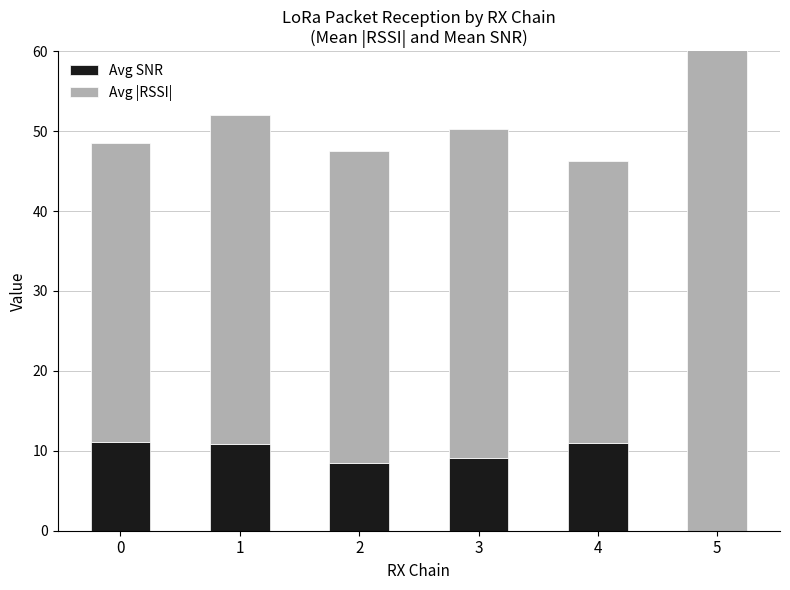

Reading left to right, transcribe all the data shown in this chart.

Avg SNR: 0=11.1	1=10.9	2=8.5	3=9.1	4=11.0	5=0.0
Avg |RSSI|: 0=37.5	1=41.1	2=39.0	3=41.1	4=35.3	5=114.0